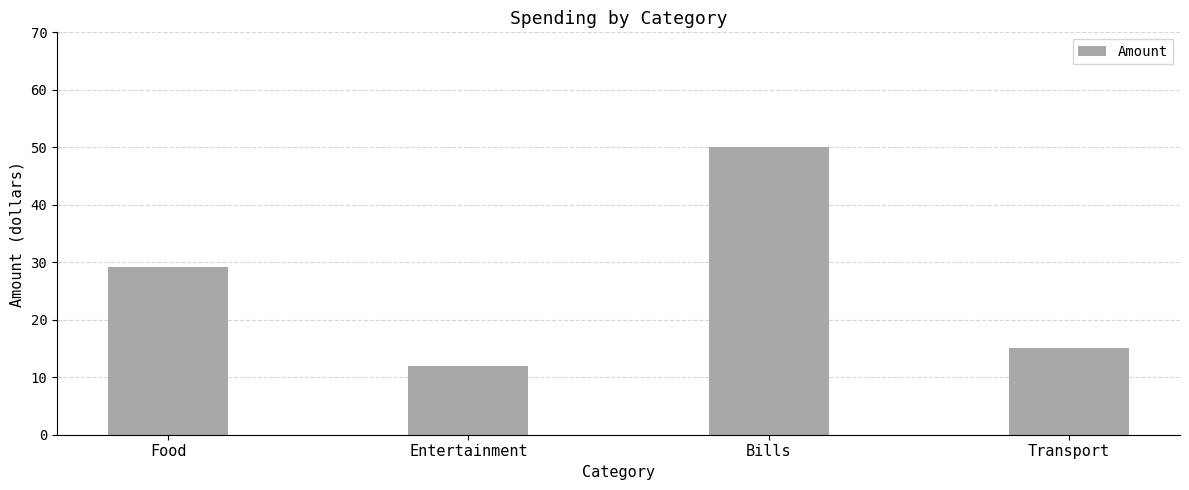

What is the difference between the values at Transport and Entertainment?

3.0